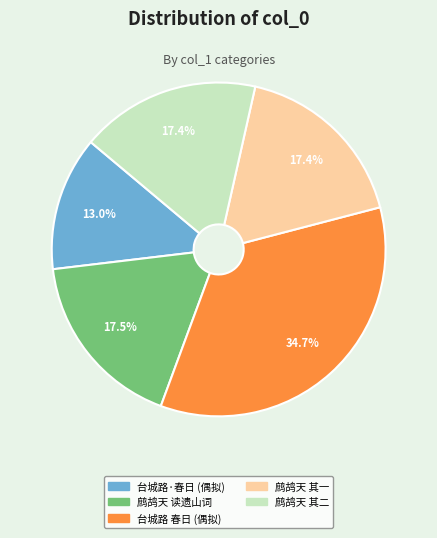

Does any single category account for the majority?

No